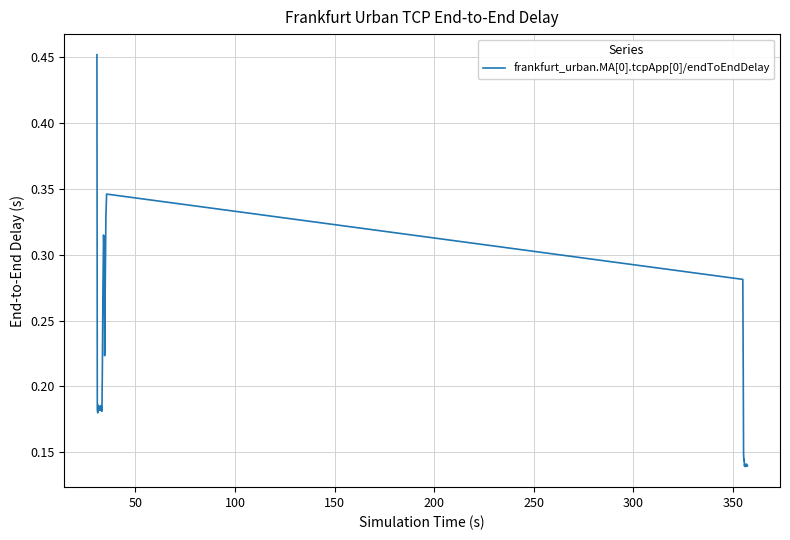

Is this an area chart (filled region under the line)?

No